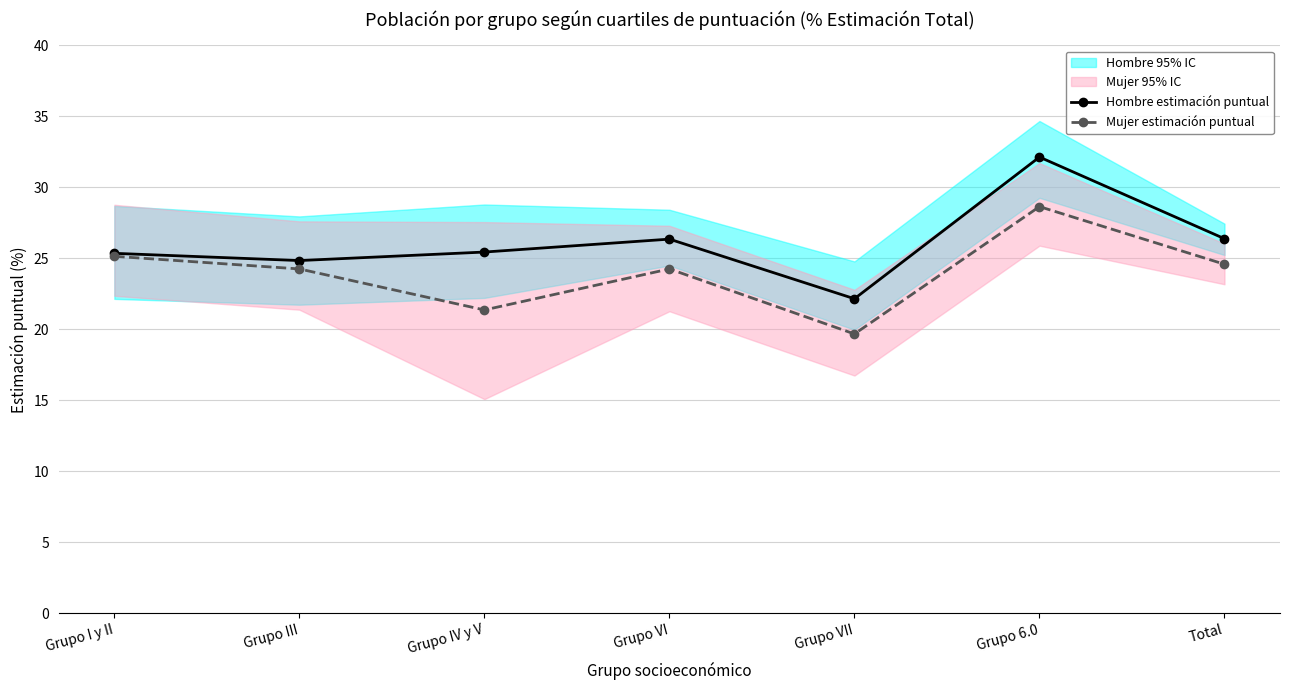

Reading left to right, transcribe all the data shown in this chart.

Hombre estimación puntual: Grupo I y II=25.4	Grupo III=24.8	Grupo IV y V=25.4	Grupo VI=26.4	Grupo VII=22.1	Grupo 6.0=32.1	Total=26.4
Mujer estimación puntual: Grupo I y II=25.1	Grupo III=24.2	Grupo IV y V=21.4	Grupo VI=24.2	Grupo VII=19.7	Grupo 6.0=28.6	Total=24.6